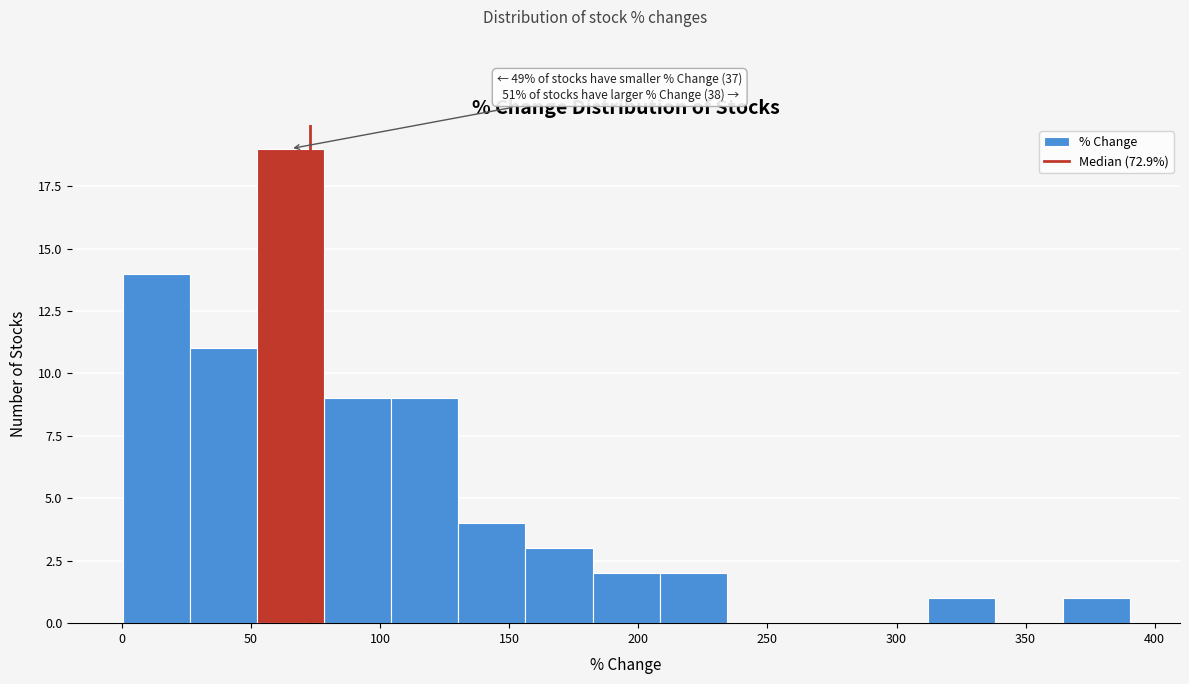

Over which range of the x-axis is the bar tallest?

50 to 80